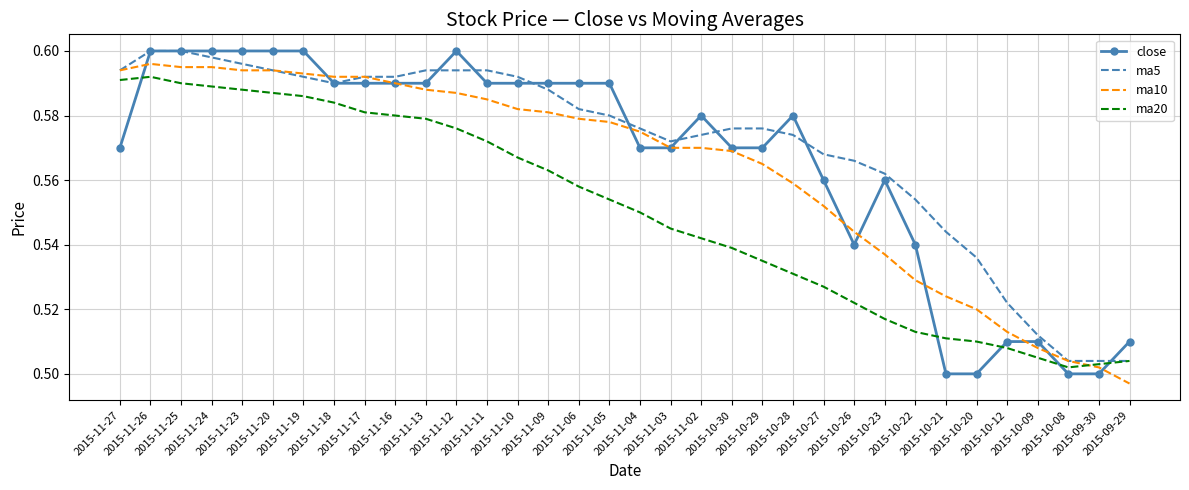

Which series has the largest range (max minus min)?

close